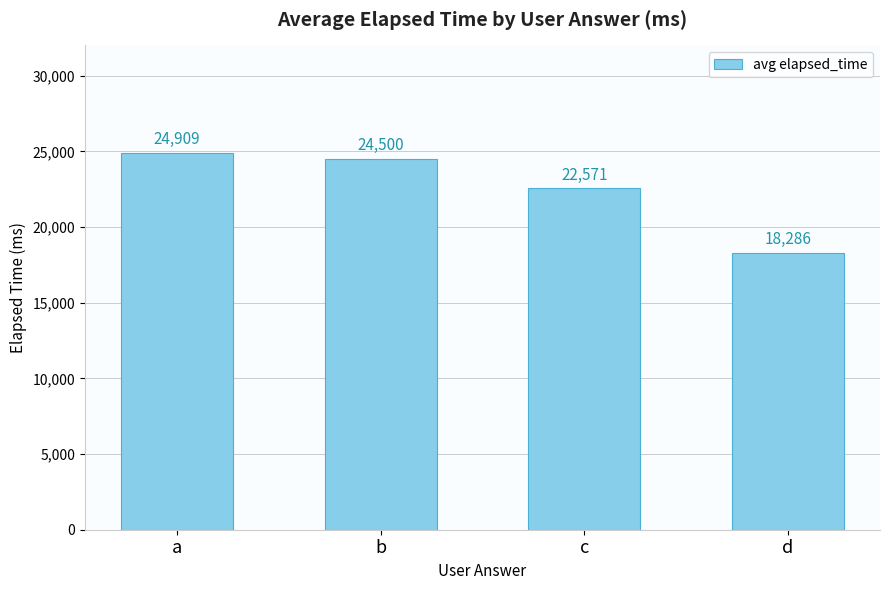

Reading left to right, what are all the values shown in this chart?

24909	24500	22571	18286